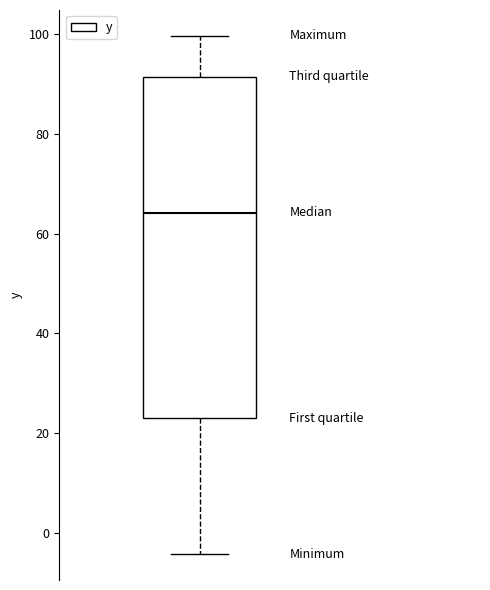

Where does the median line of the box sit on the y-axis? The values are not printed on the chart, so give them approximately, as read against the axis.

64